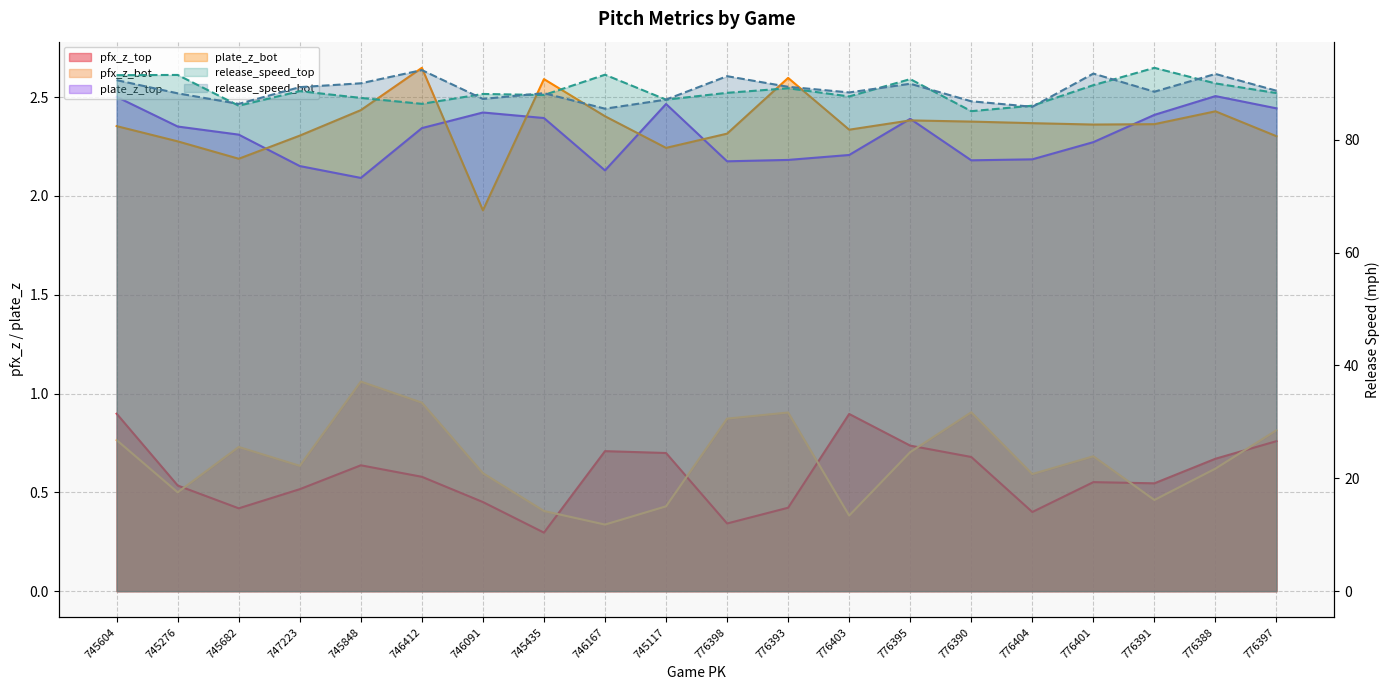

The value of plate_z_bot at 776395 is 1.0. True or false?

False